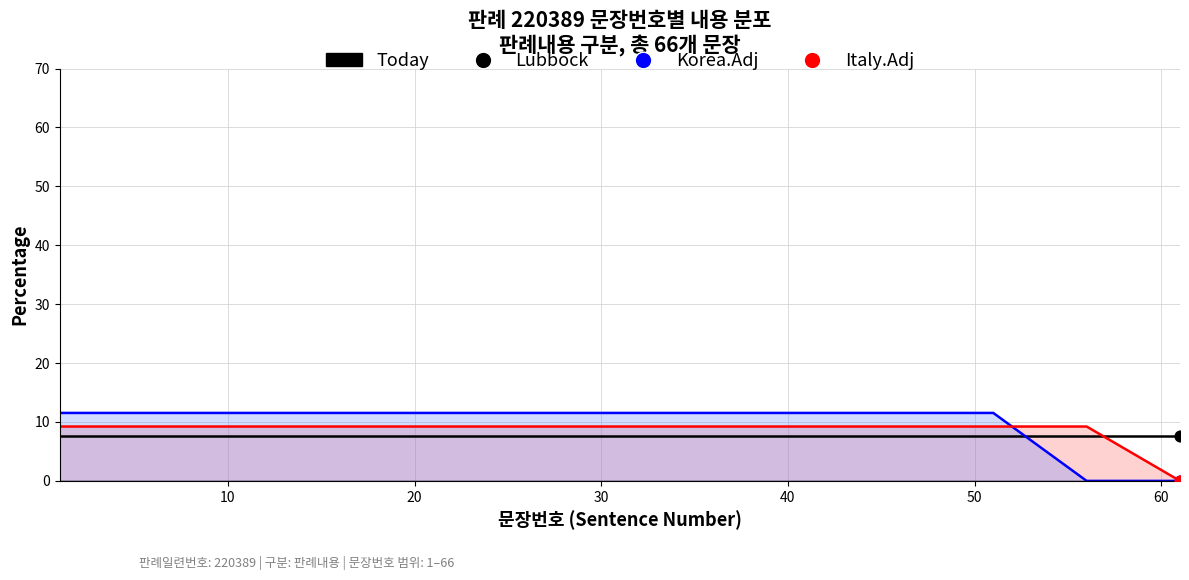

Which series contains the highest Y value?

Korea.Adj